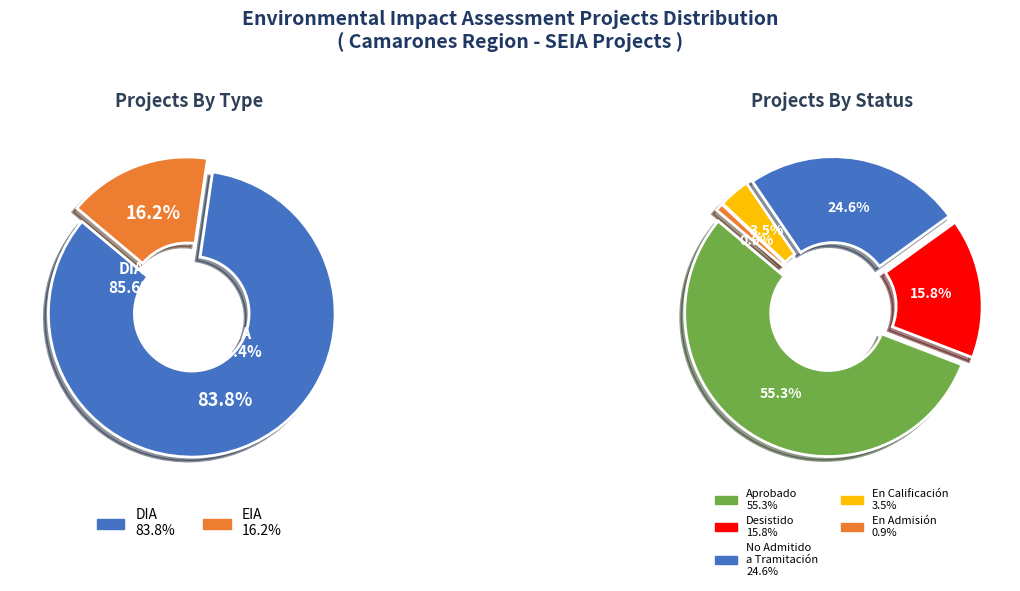

Does DIA account for over 50% of the chart?

Yes